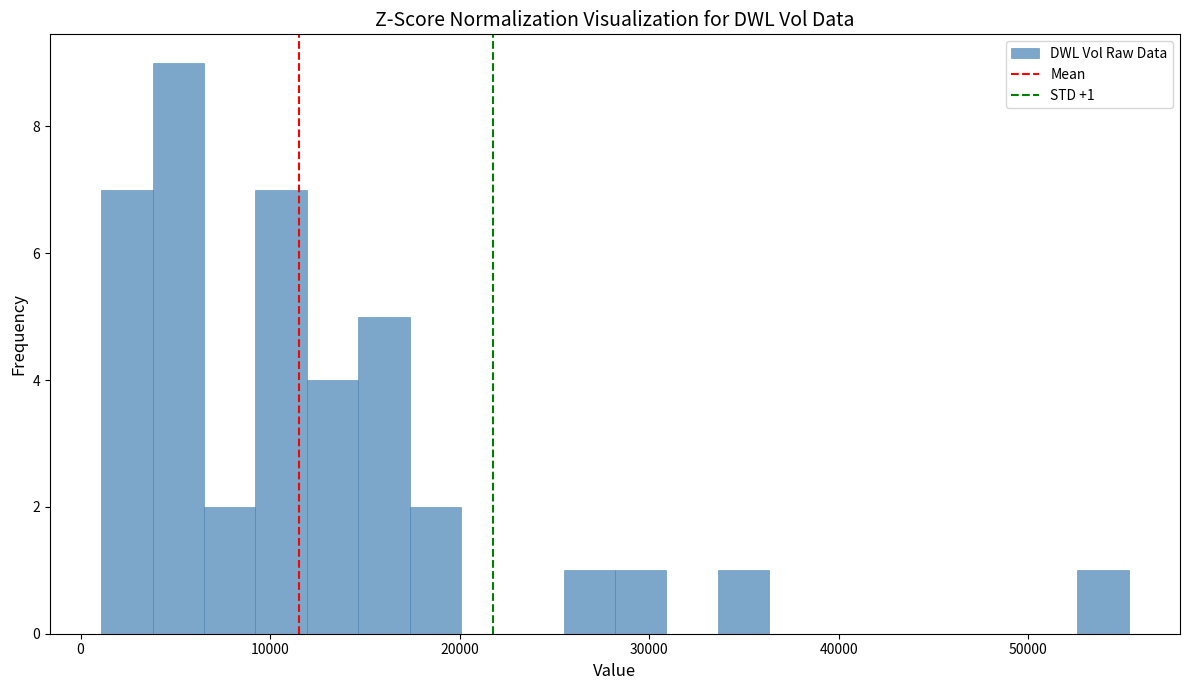

Around what value on the x-axis is the tallest bar? Give the approximate position of its centre, as read against the axis.

5000